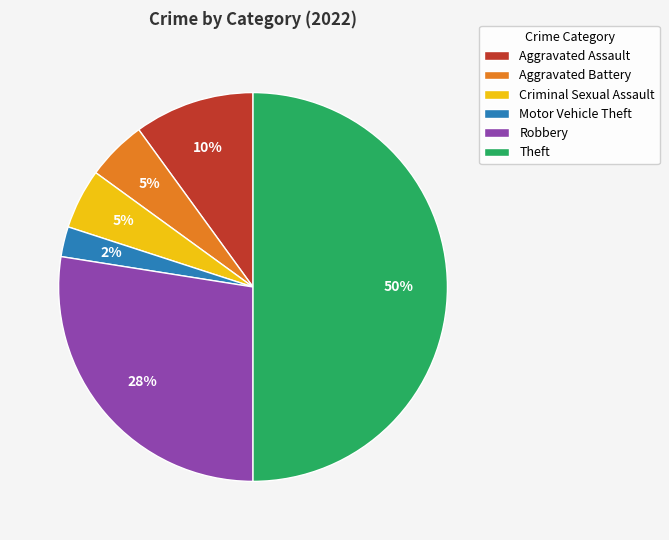

Does Aggravated Assault represent more than half of the total?

No